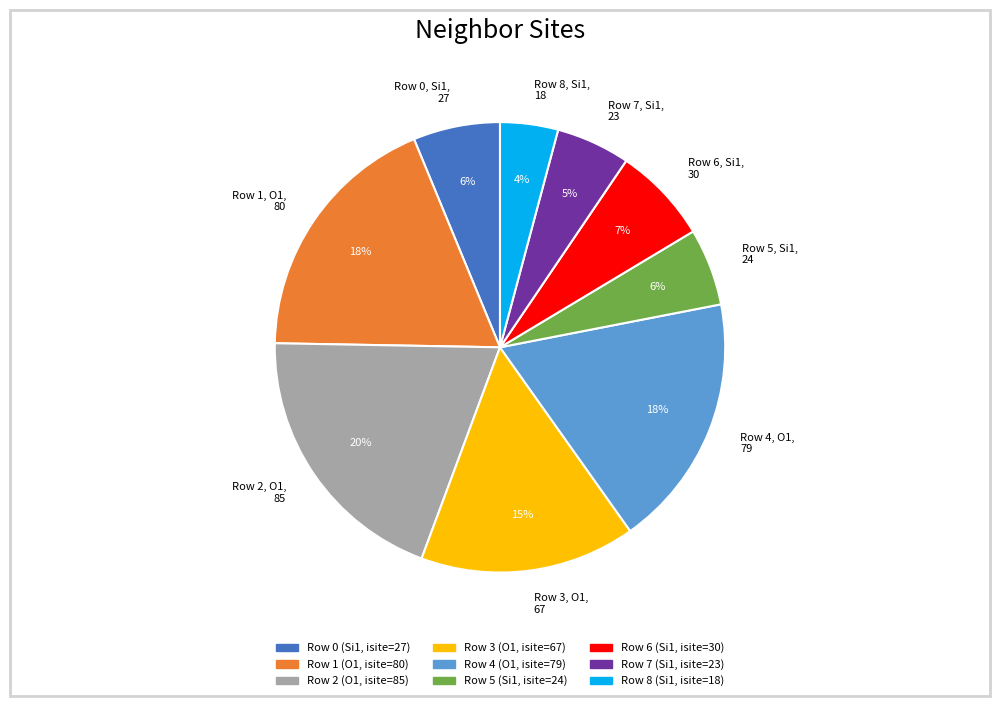

To the nearest percent, what percentage of the pie is Row 4, O1, 79?

18%